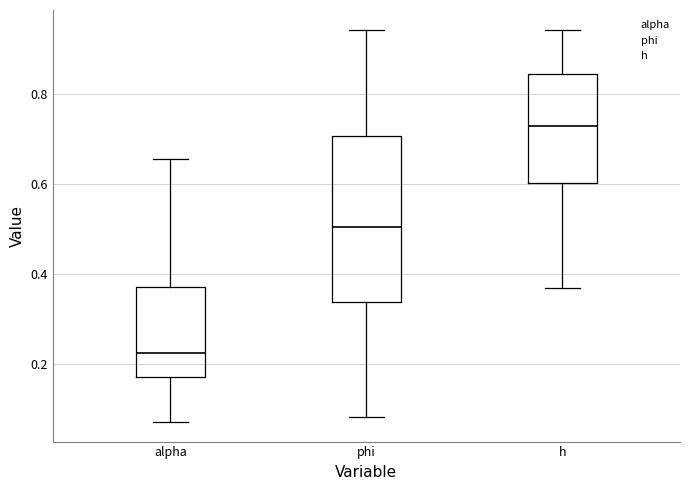

Reading left to right, read every box against the y-axis: the position of its median line, the range the box covers, and the ends of its whiskers. The values are not printed on the chart, so give them approximately, as read against the axis.

alpha: median 0.22, box 0.18 to 0.38, whiskers 0.08 to 0.66
phi: median 0.50, box 0.34 to 0.70, whiskers 0.08 to 0.94
h: median 0.74, box 0.60 to 0.84, whiskers 0.36 to 0.94